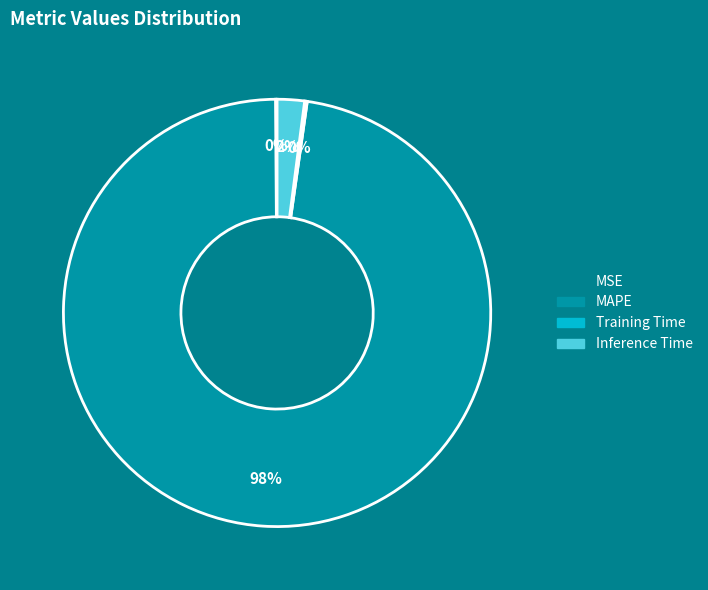

Which has a higher value, MSE or MAPE?

MAPE